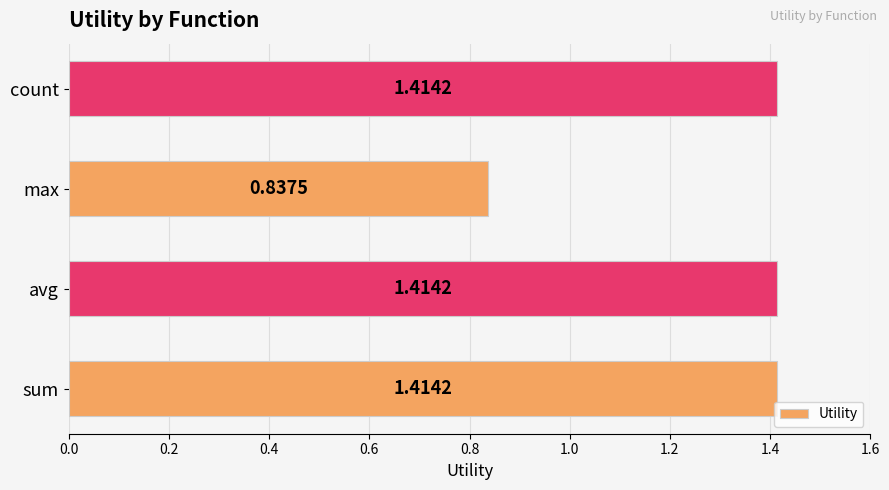

At which label is the value closest to 1?

max